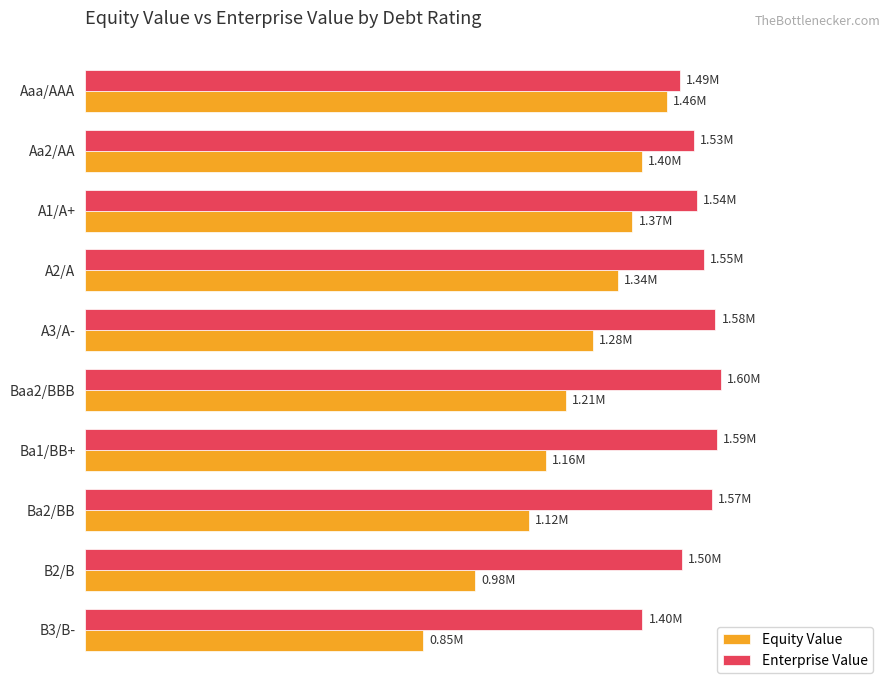

List the series in order of their peak value, highest first.

Enterprise Value, Equity Value